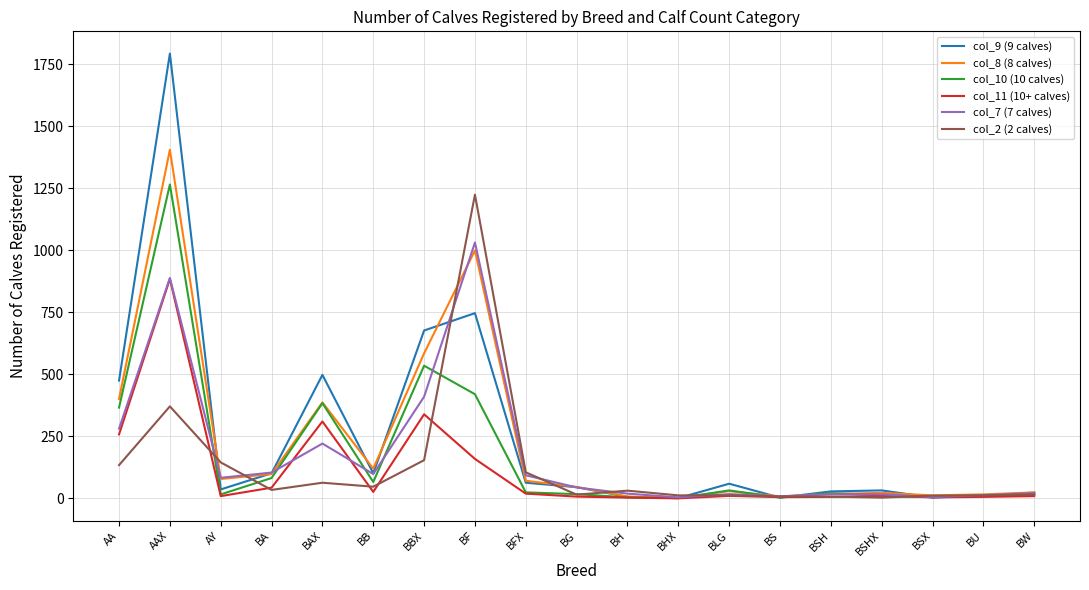

Which series has the widest spread of values?

col_9 (9 calves)